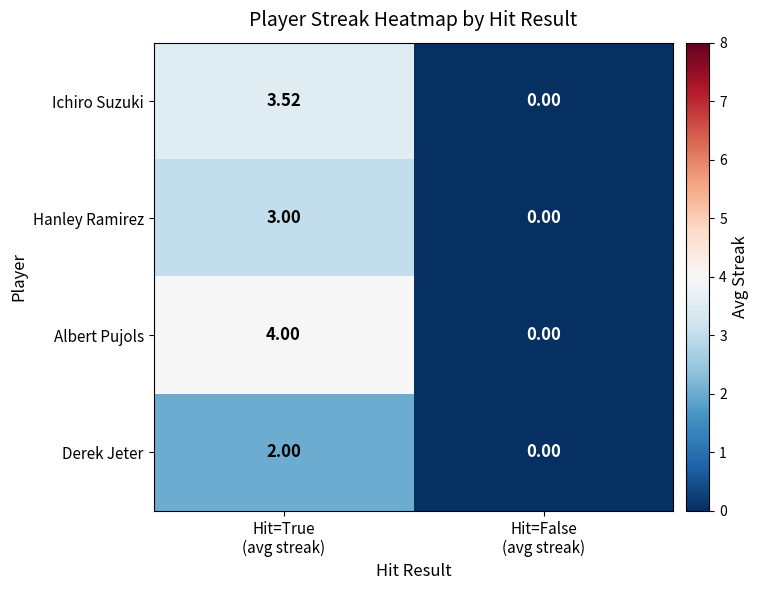

List the series in order of their peak value, highest first.

Albert Pujols, Ichiro Suzuki, Hanley Ramirez, Derek Jeter